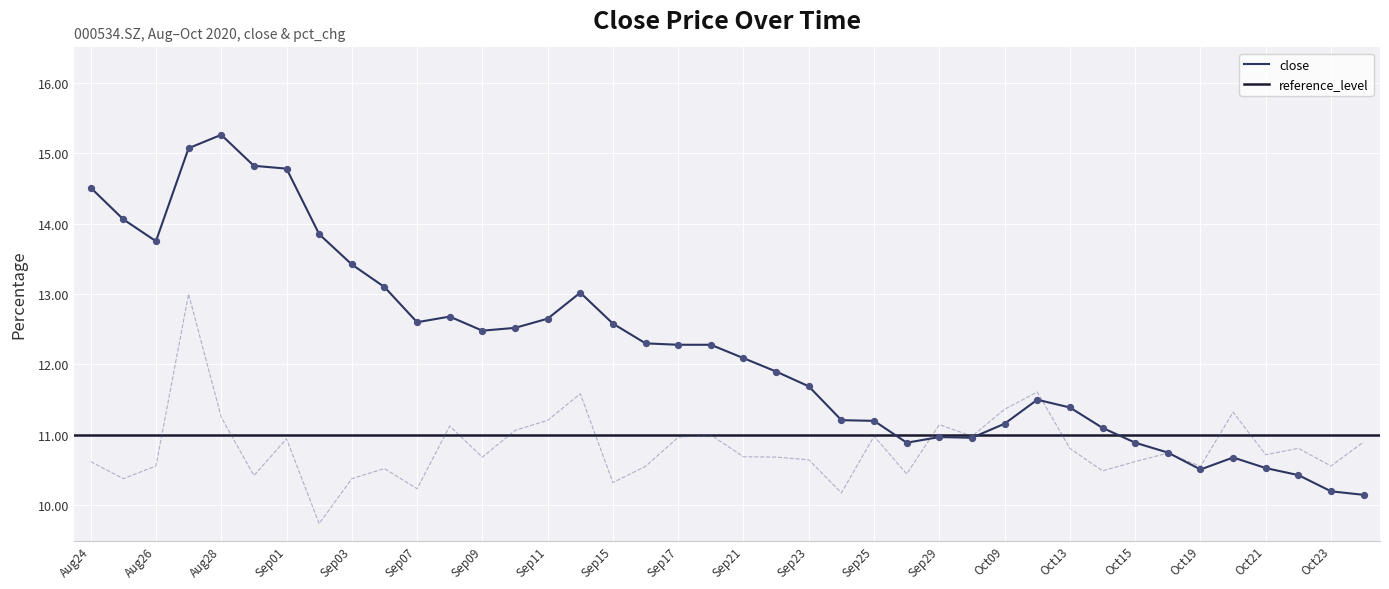

Which series has the largest total across all categories?

close